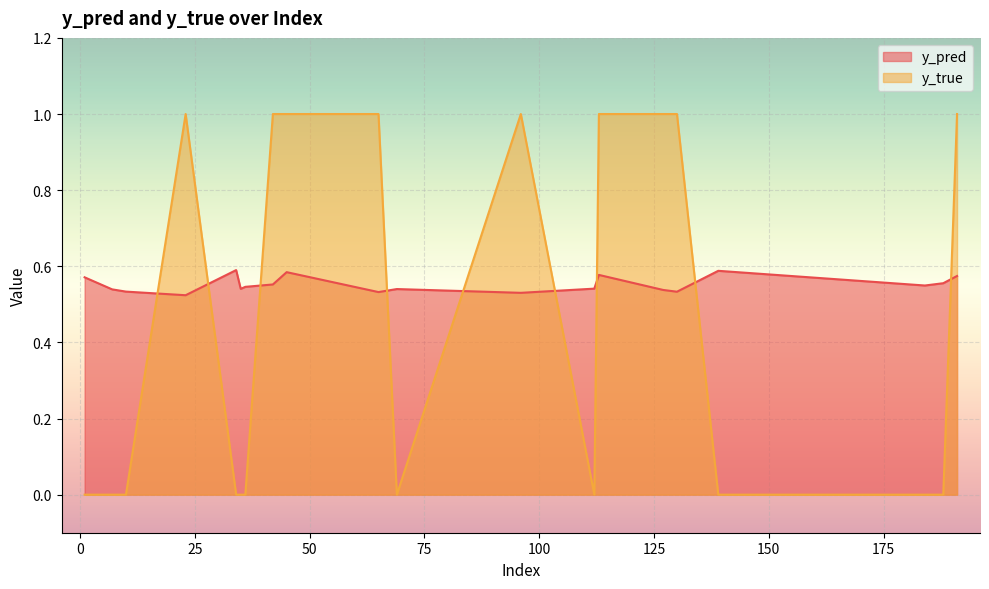

Rank the series by their maximum value, from lowest to highest.

y_pred, y_true